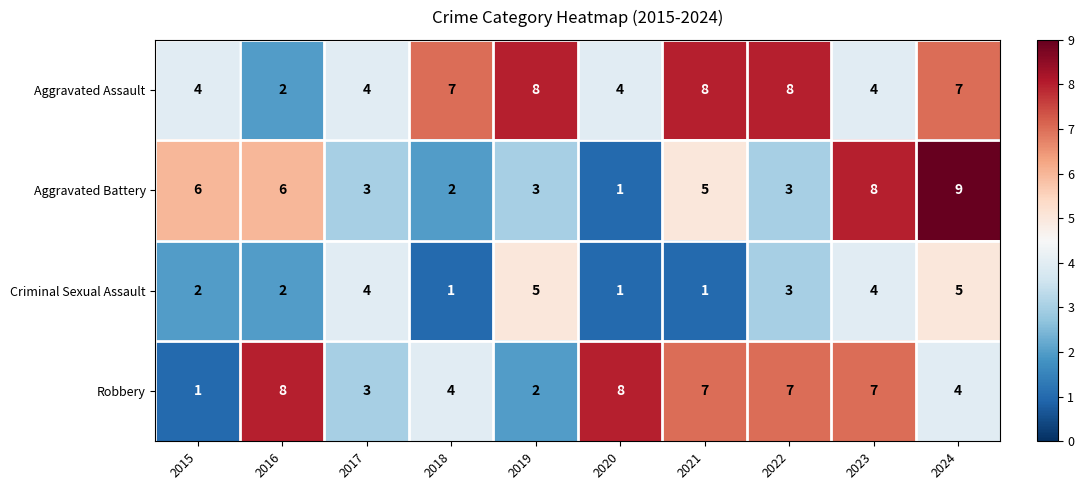

Rank the series by their average value, from lowest to highest.

Criminal Sexual Assault, Aggravated Battery, Robbery, Aggravated Assault